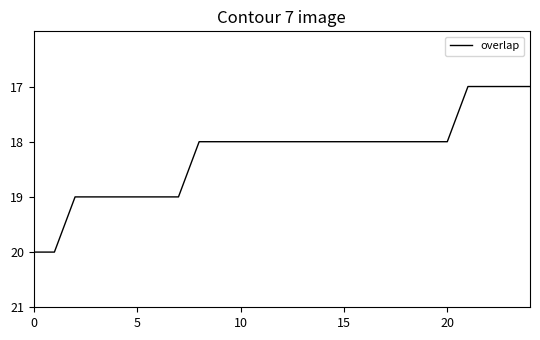

What is the minimum value shown in the chart?

17